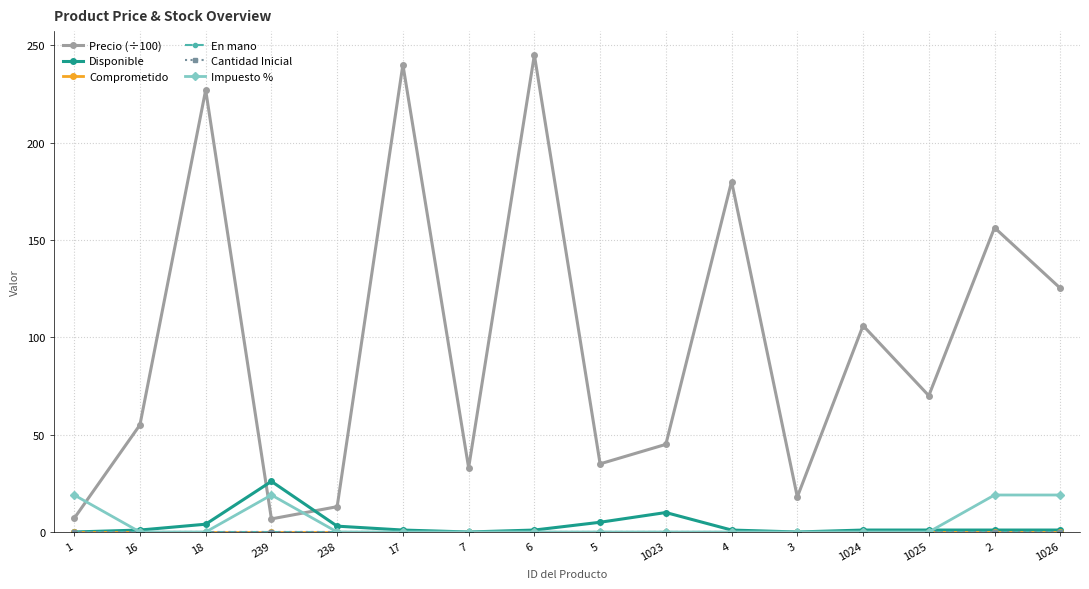

How many lines are shown in the chart?

6